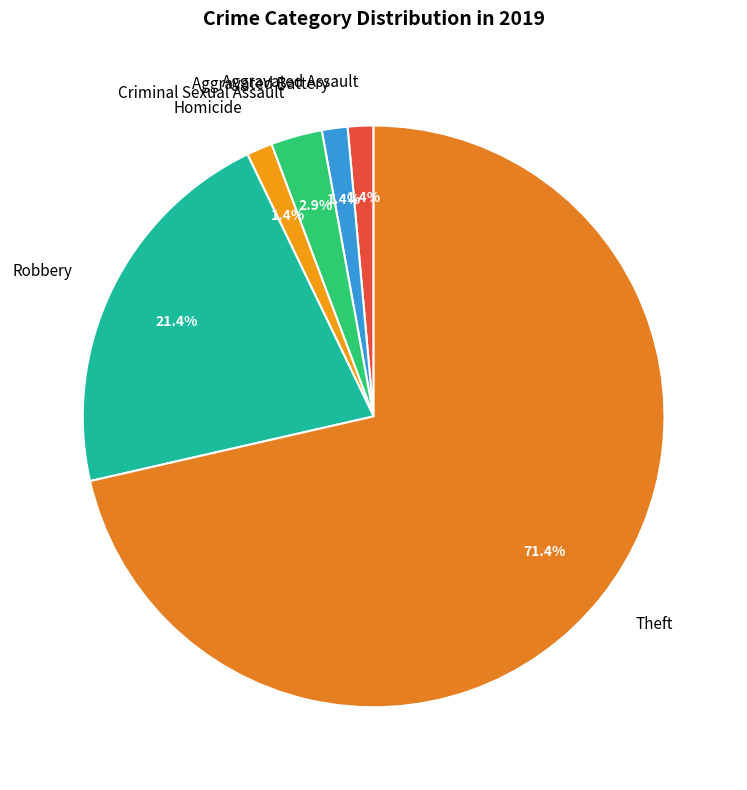

To the nearest percent, what portion does Robbery represent?

21%